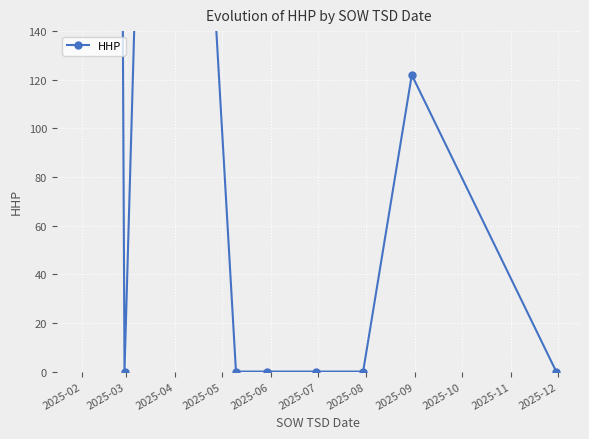

Between 2025-03 and 2025-10, which is larger?

2025-03